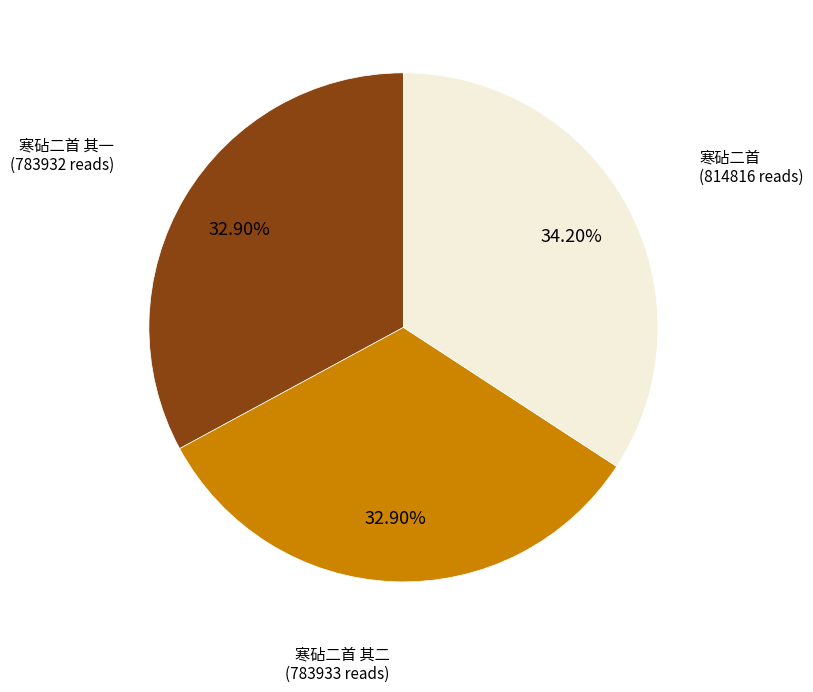

To the nearest percent, what percentage of the pie is 寒砧二首?

34%